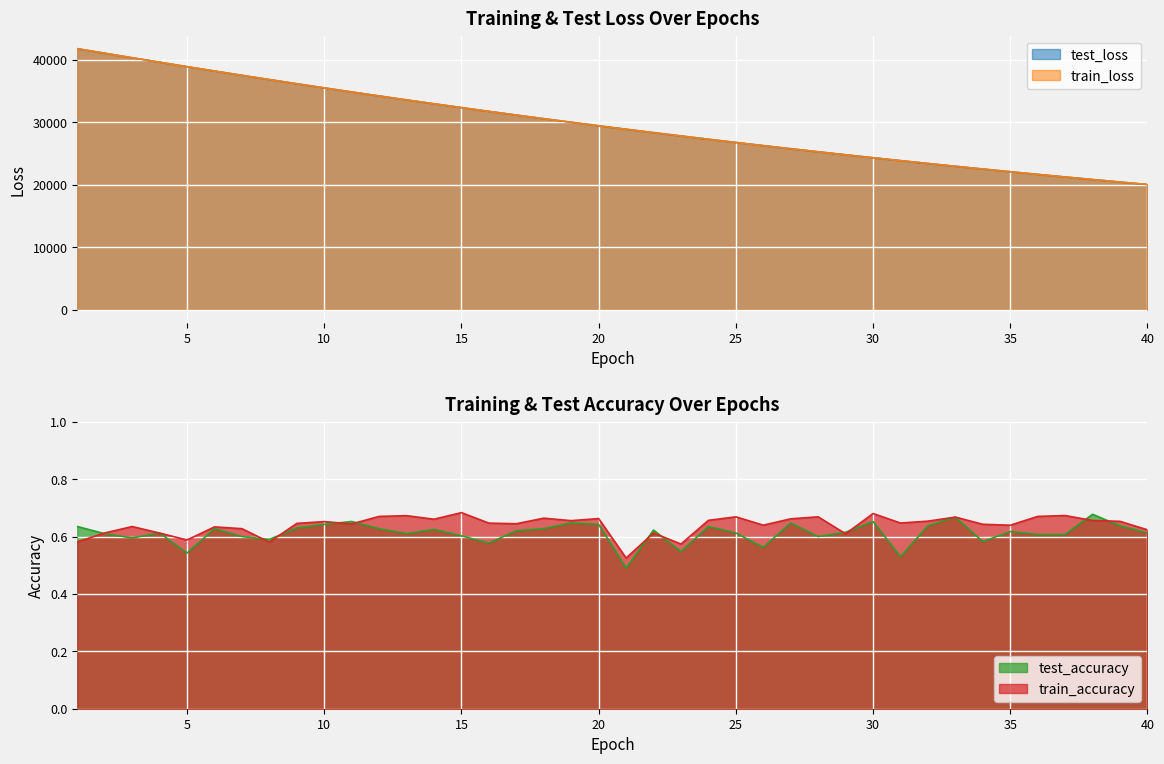

The train_loss series shows 25748.8 at 27. True or false?

True